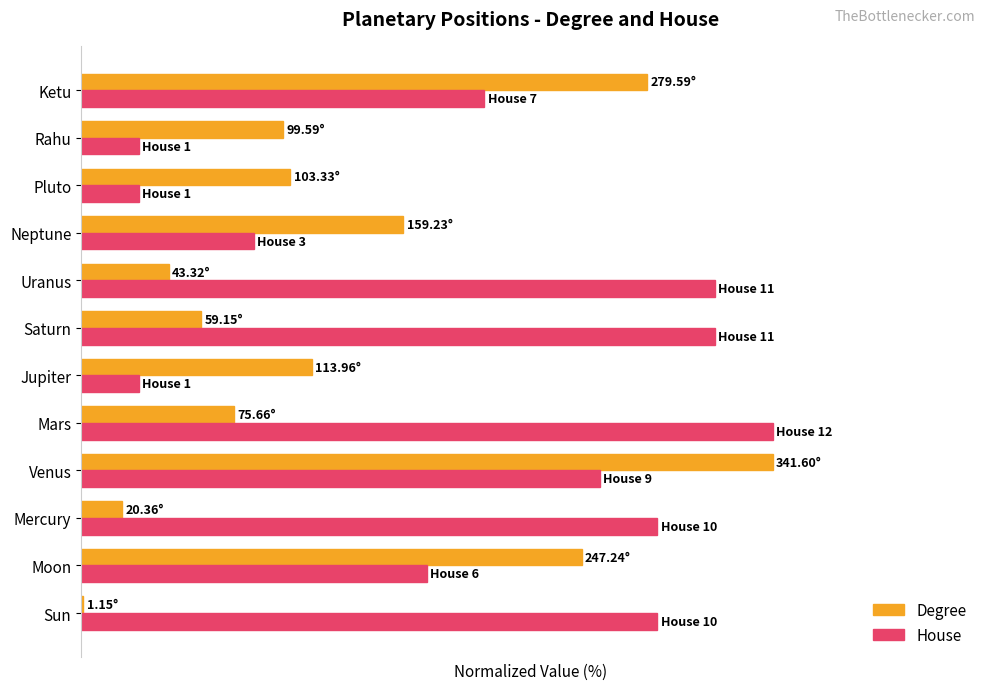

What is the greatest value displayed?

100.0